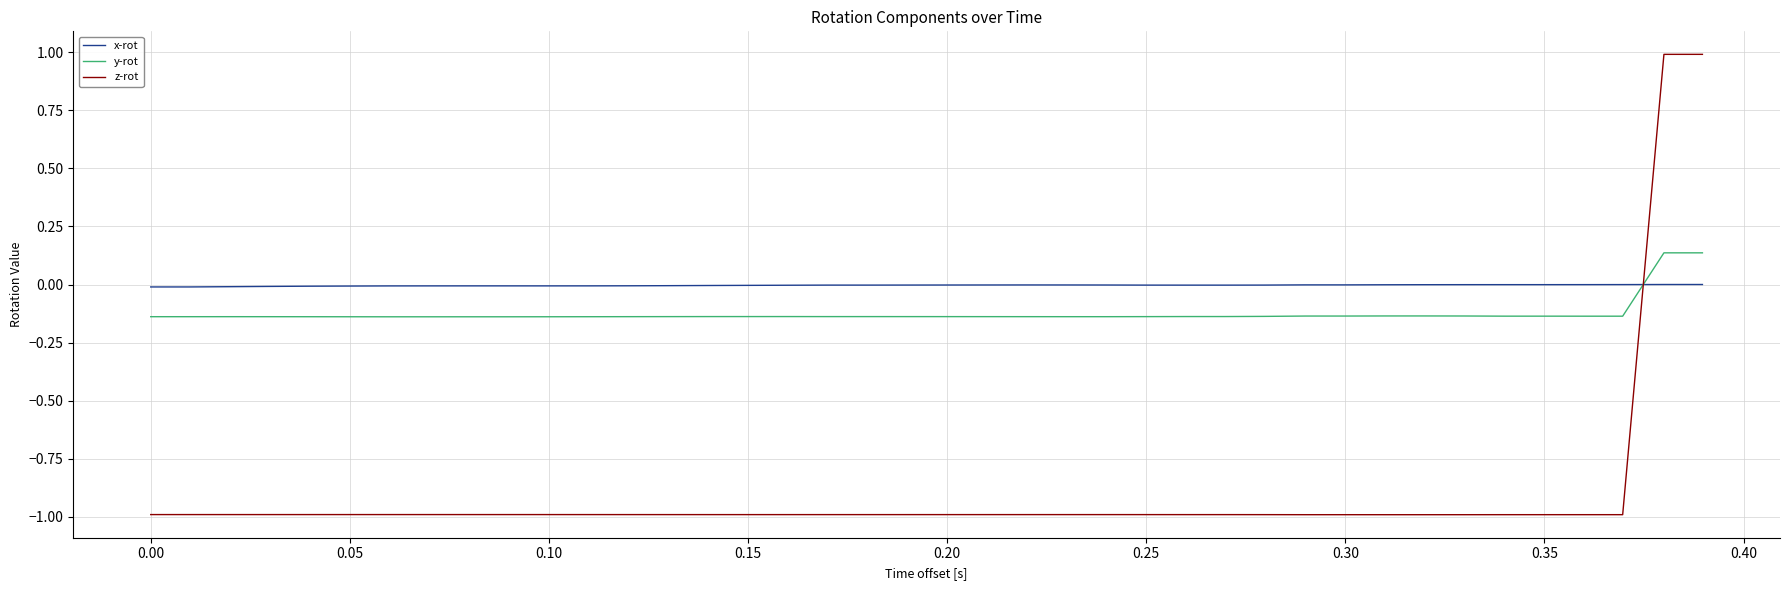

What is the lowest value of the z-rot series?

-1.0